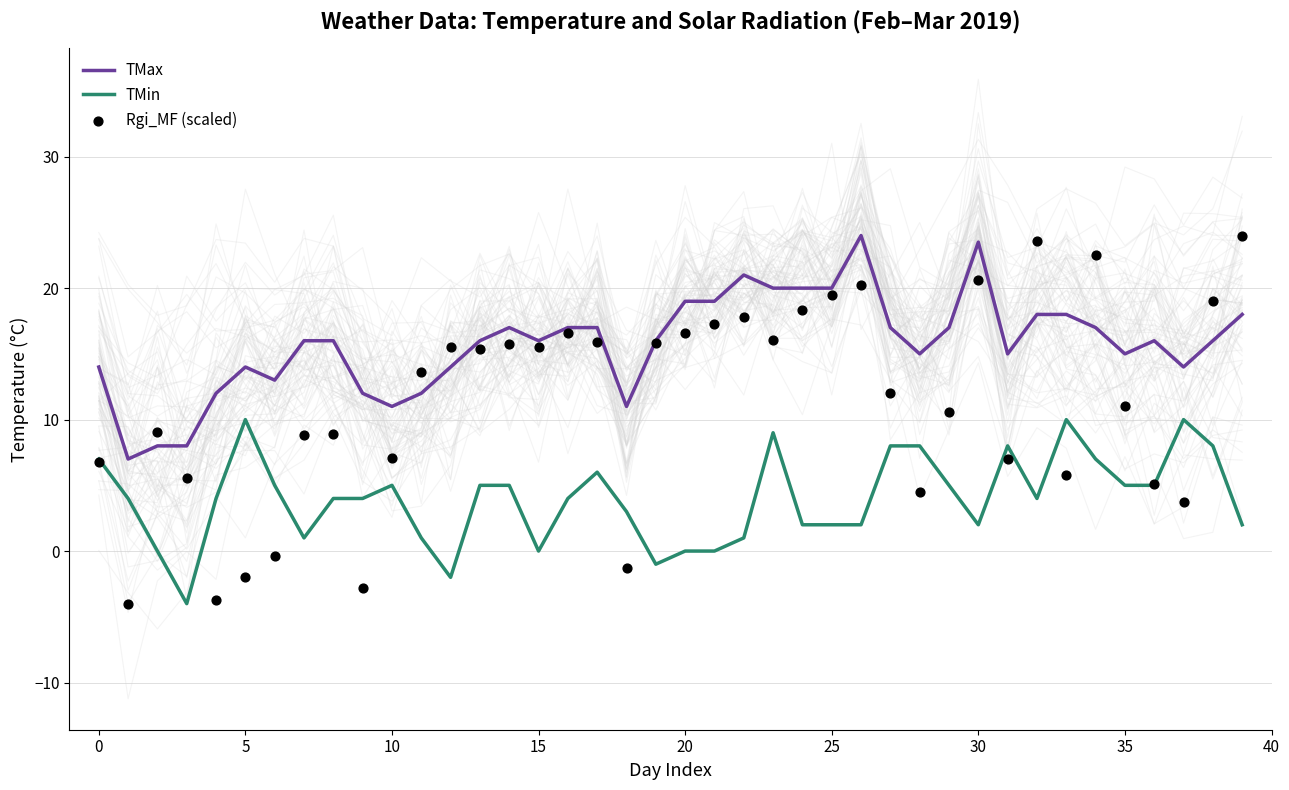

Which series reaches the minimum Y coordinate?

TMin